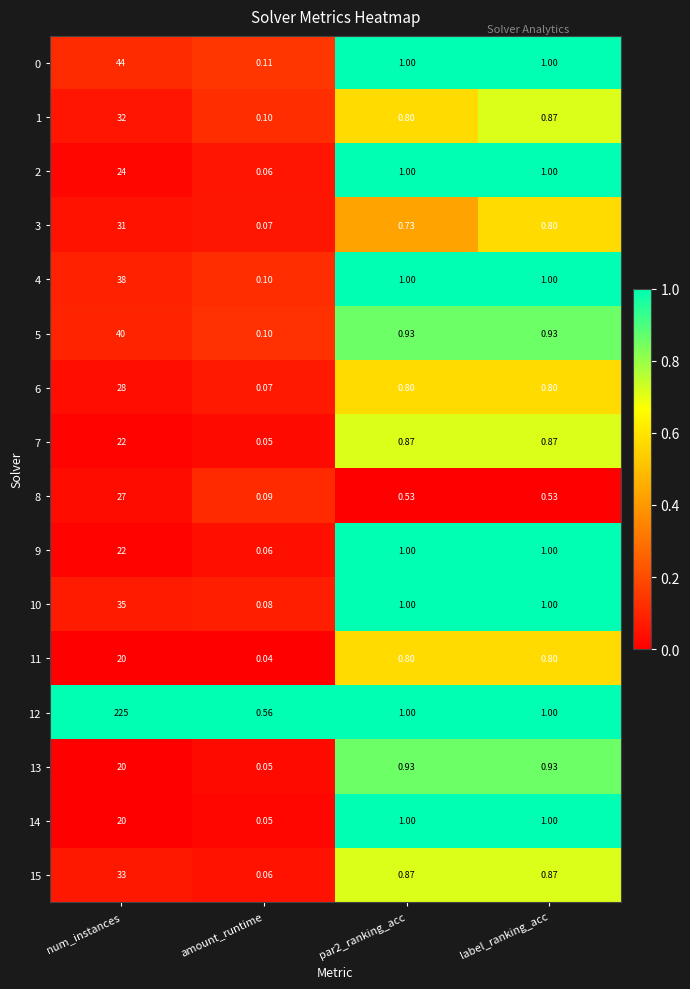

Count the number of data series in this chart.

16